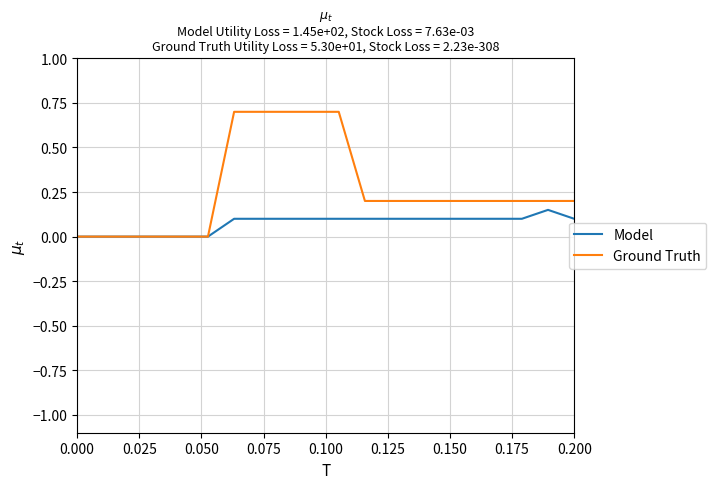

Which series has the widest spread of values?

Ground Truth